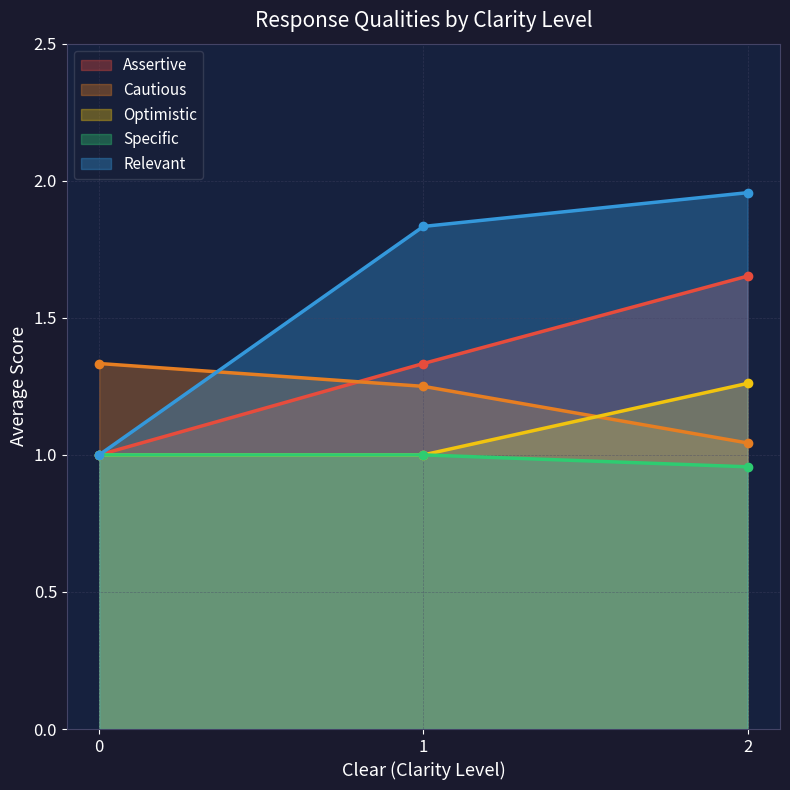

How many lines are shown in the chart?

5